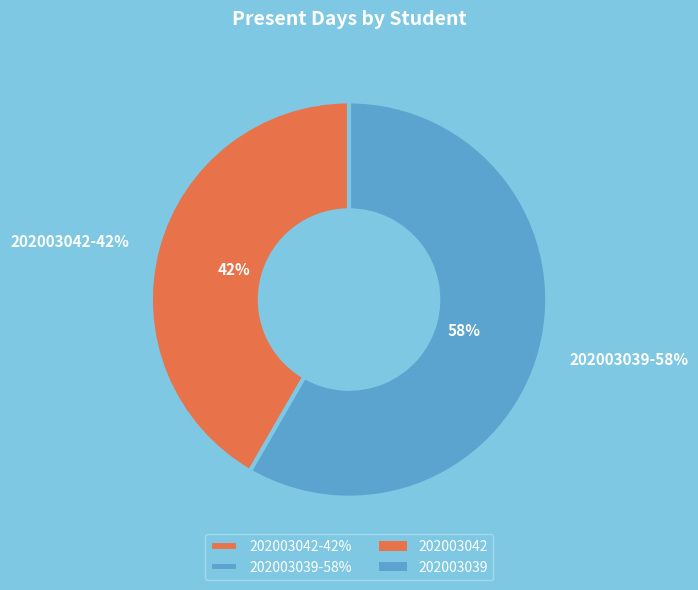

Does any single category account for the majority?

Yes